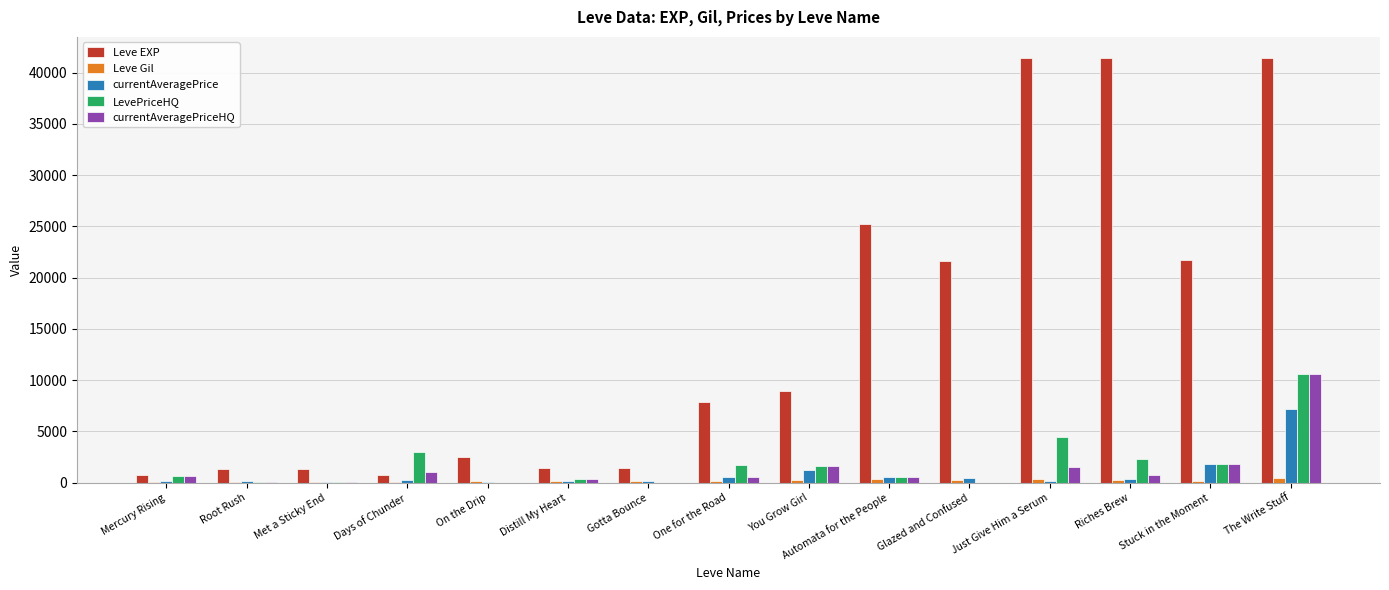

What is the sum of all Leve Gil values?

3192.0